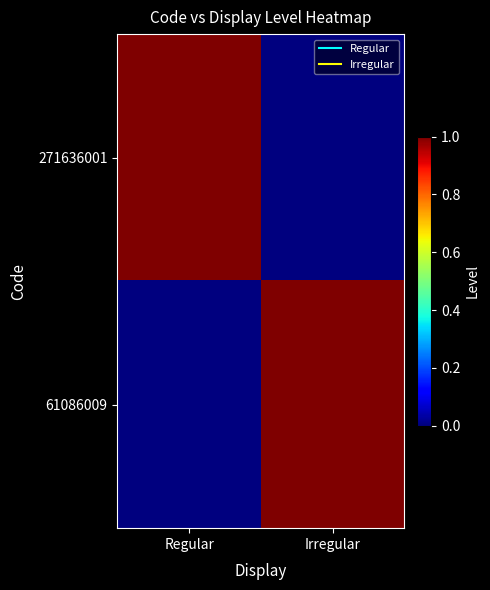

Which series changed the most between Regular and Irregular?

271636001